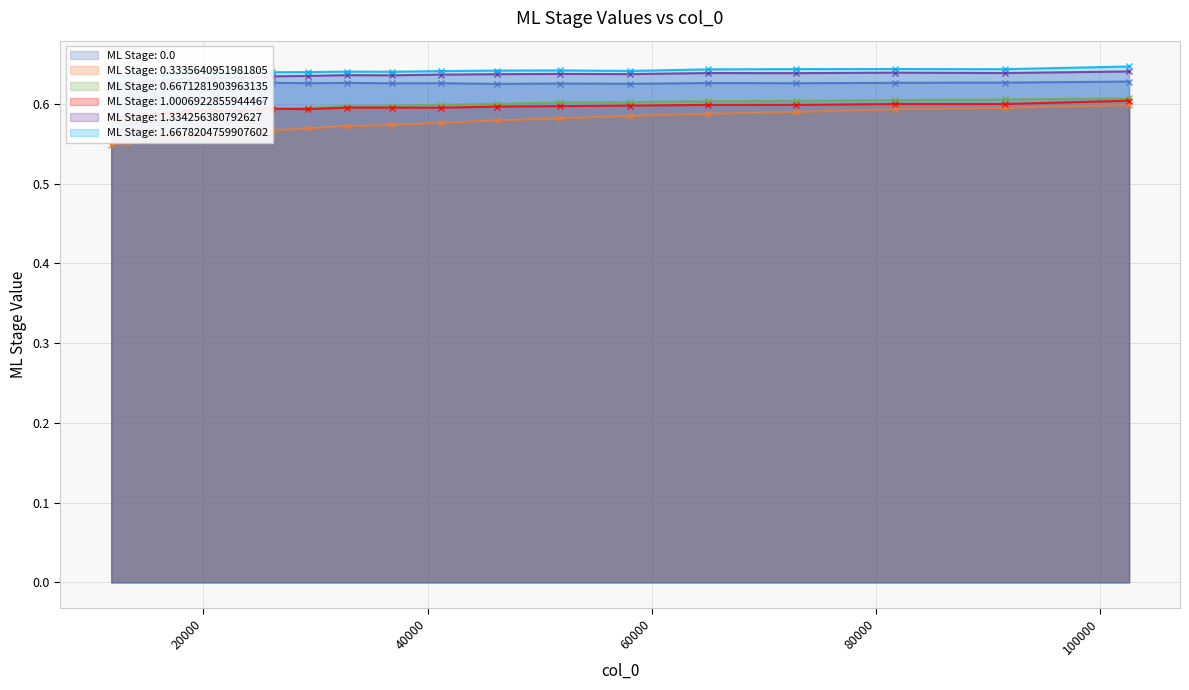

Which series has the widest spread of values?

ML Stage: 0.3335640951981805